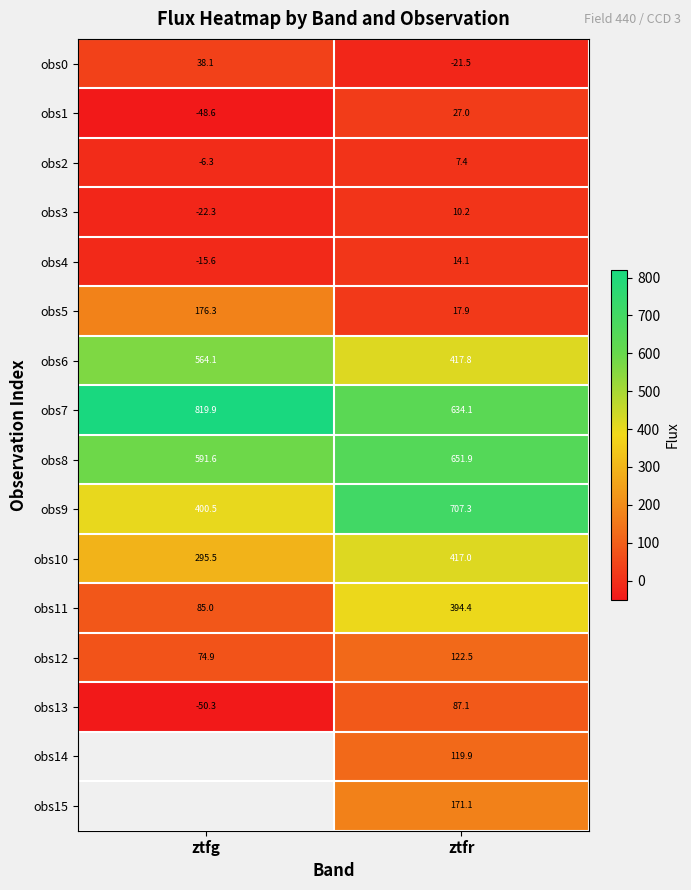

At which label does obs0 reach its peak?

ztfg